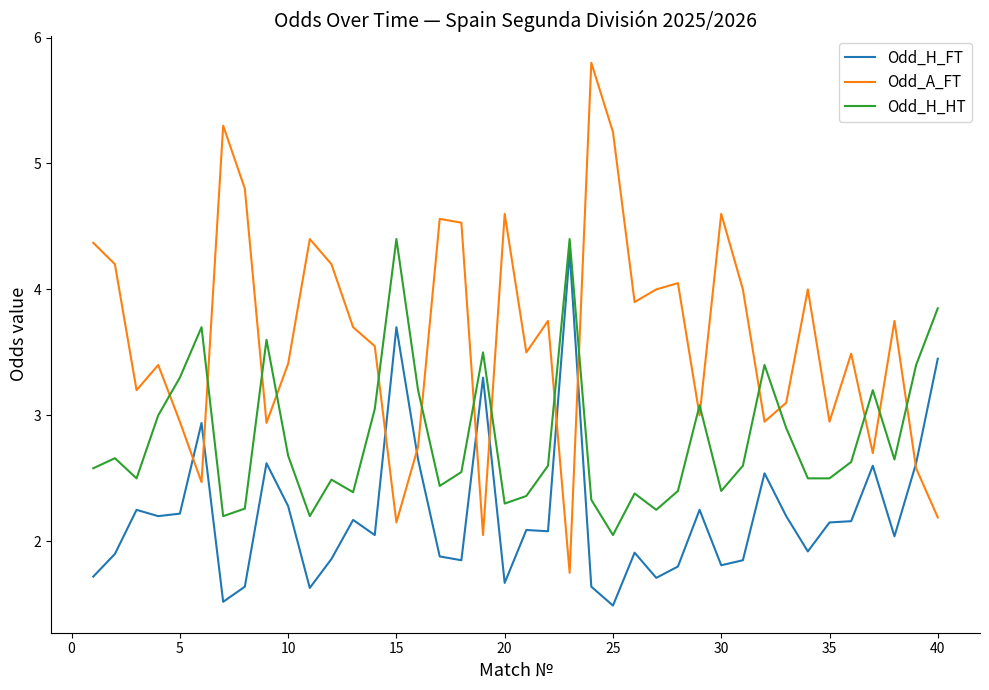

True or false: Odd_H_HT and Odd_H_FT intersect in this chart.

False